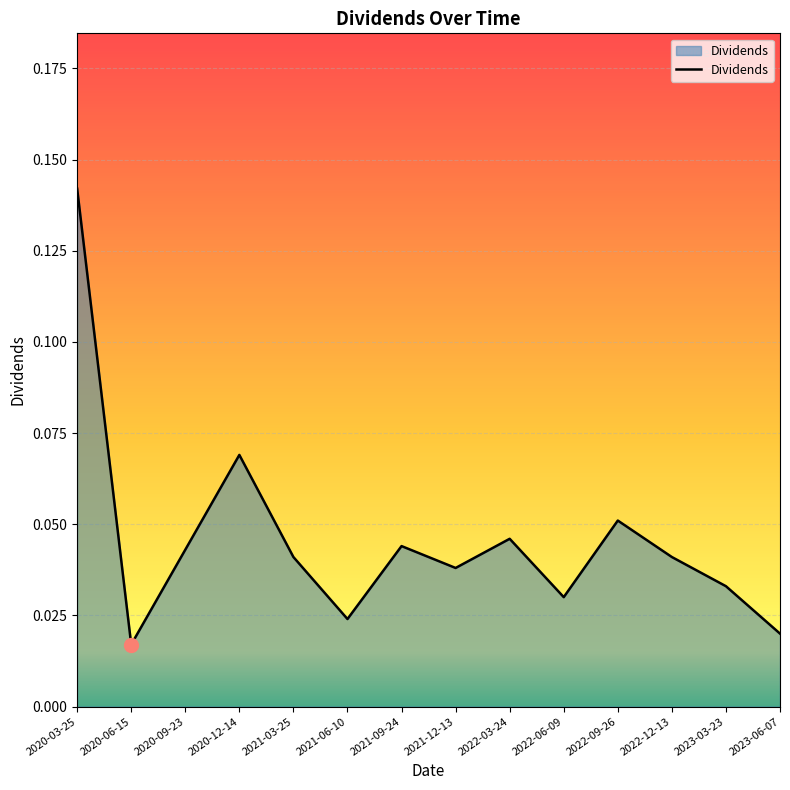

Where is the data nearest to the value 0?

2020-06-15